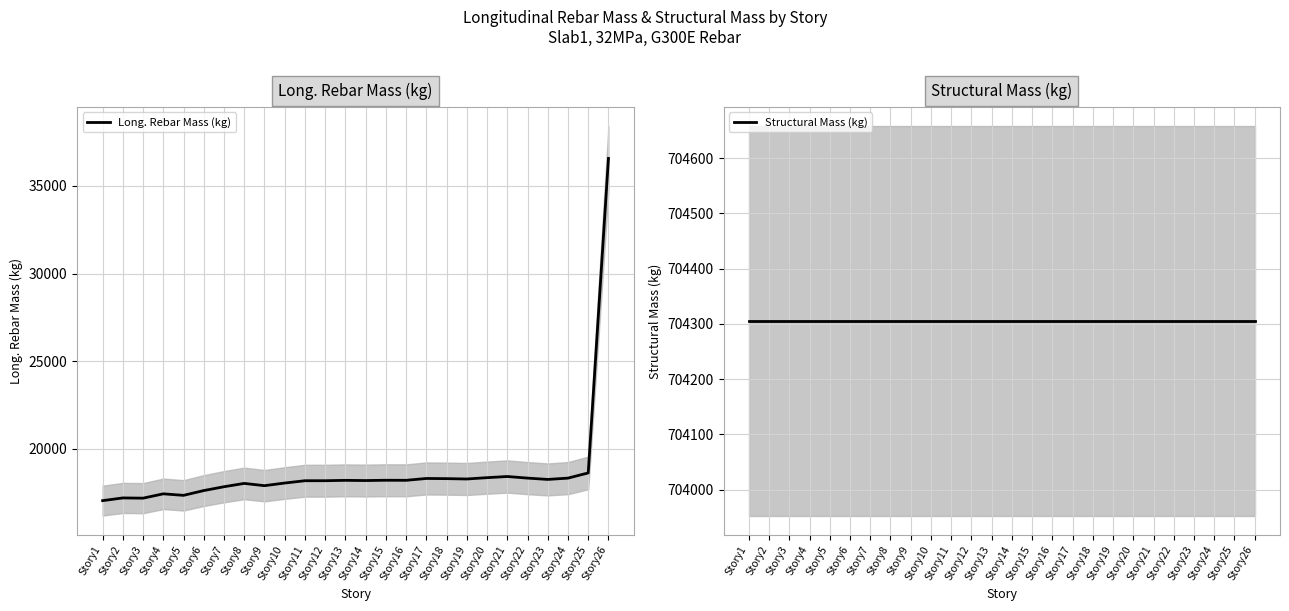

The Long. Rebar Mass (kg) series shows 18303.3 at Story17. True or false?

True